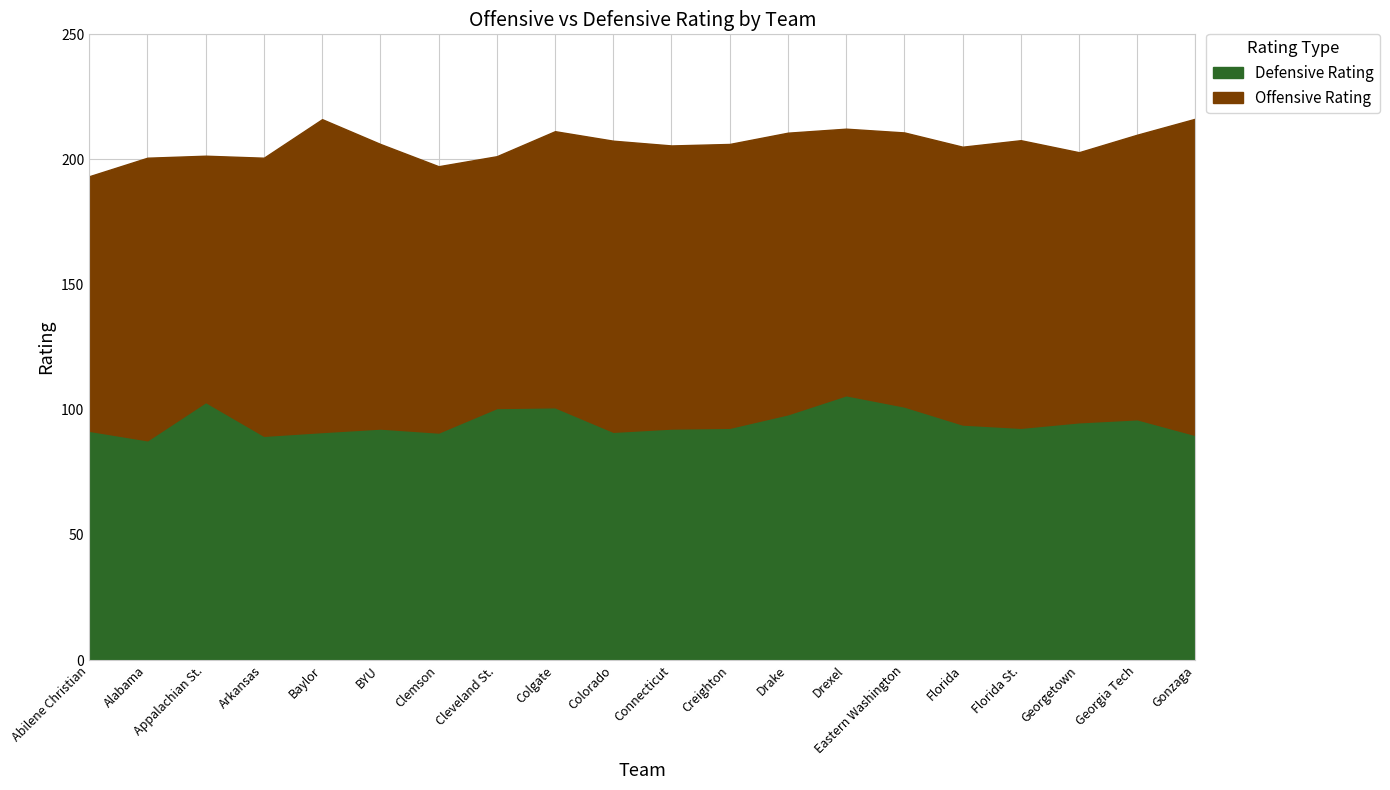

Does the chart have visible grid lines?

Yes